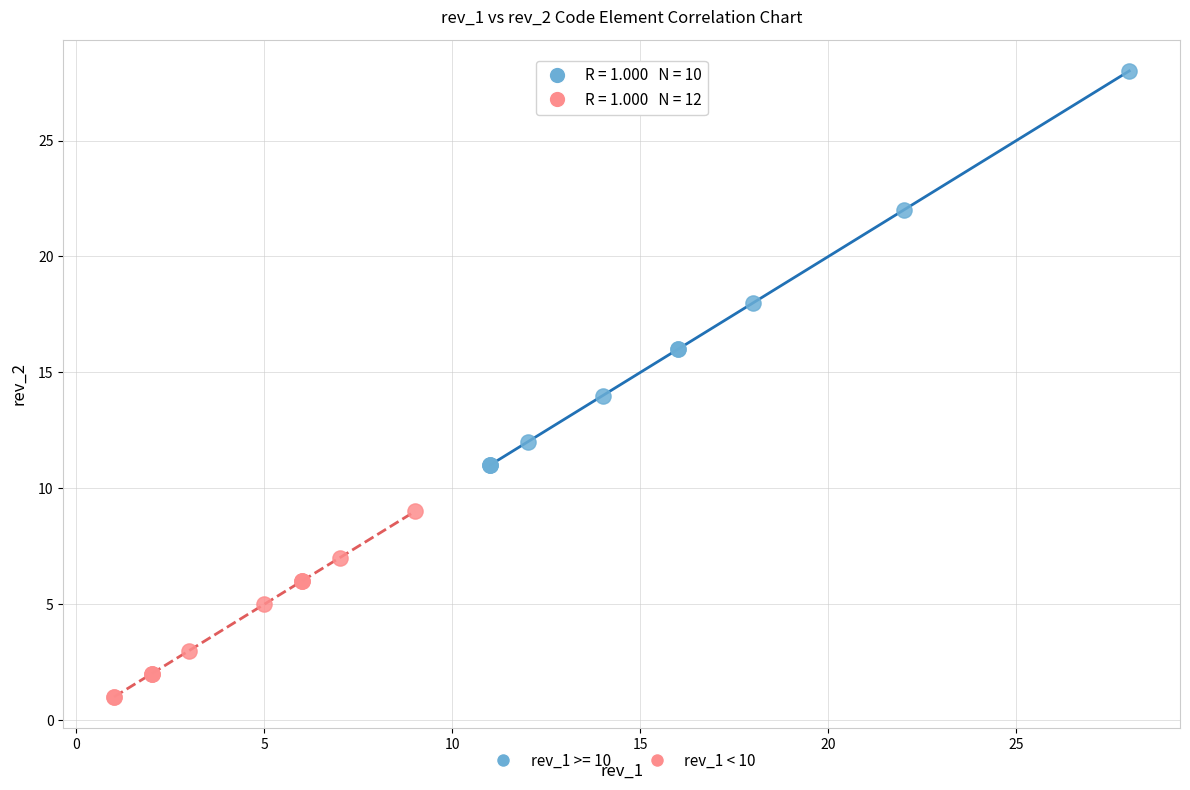

Which series contains the highest Y value?

rev_1 >= 10